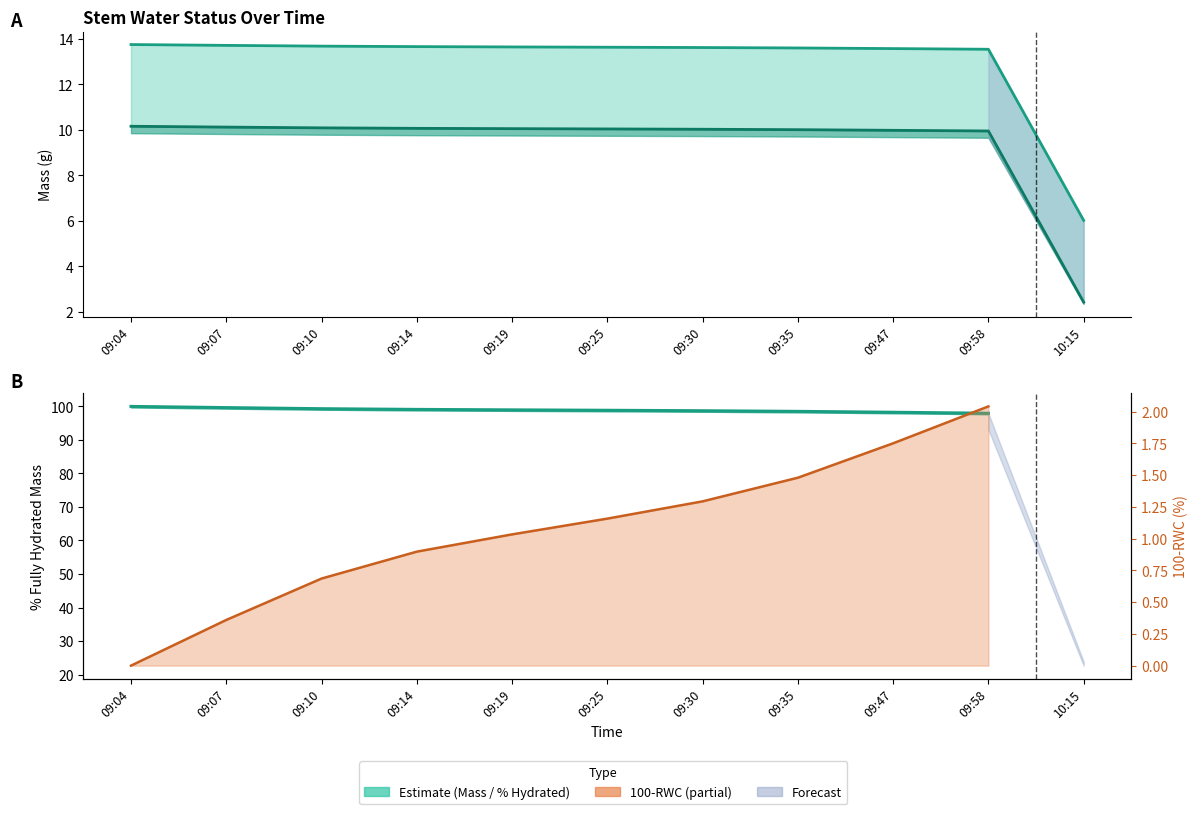

What is the value of the Mass (g) point at the 3rd from the left?

13.7